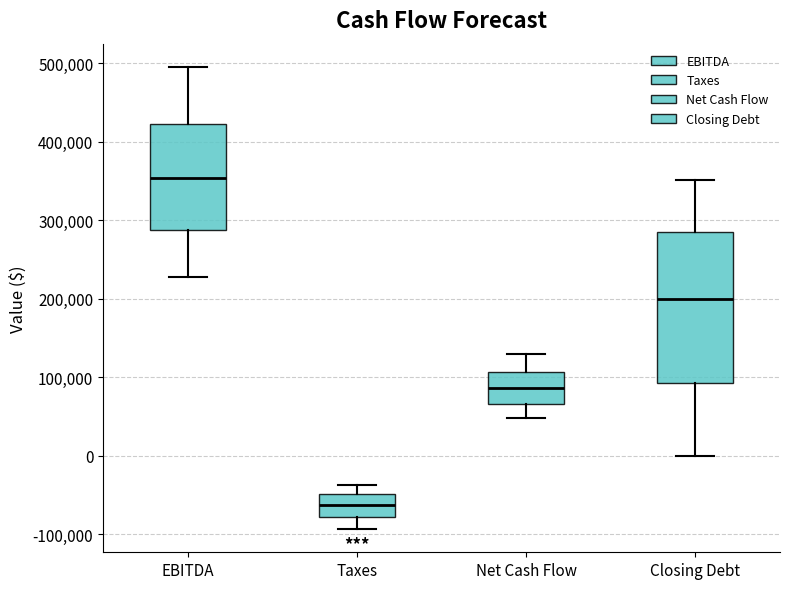

Where is the lower edge of the box for Closing Debt on the y-axis? The values are not printed on the chart, so give them approximately, as read against the axis.

90000